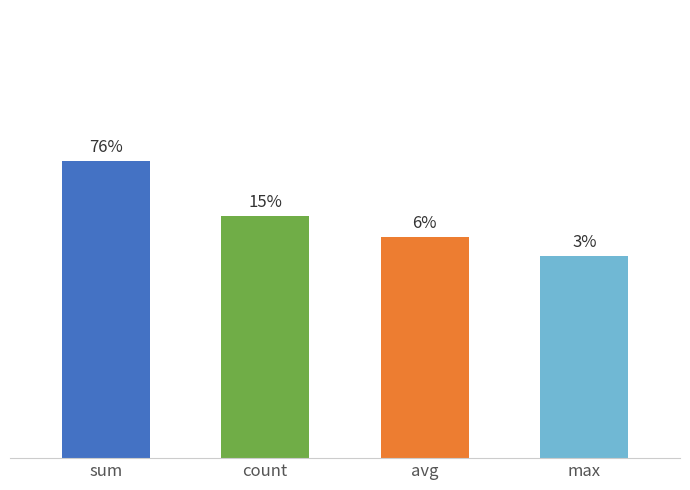

What position from the left is max?

4